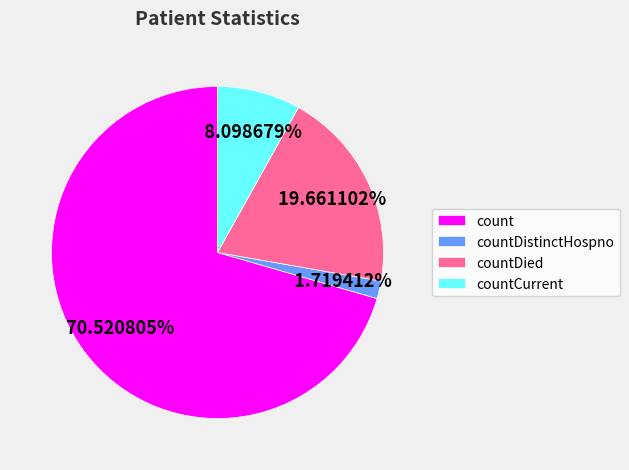

To the nearest percent, what portion does countDied represent?

20%